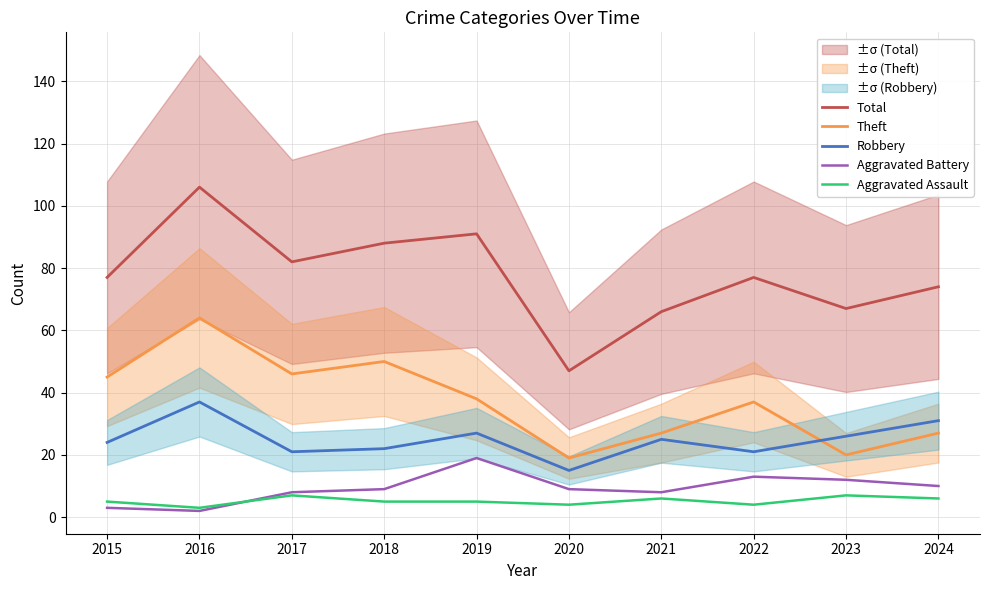

What is the value of the Aggravated Battery point at the 2nd from the left?

2